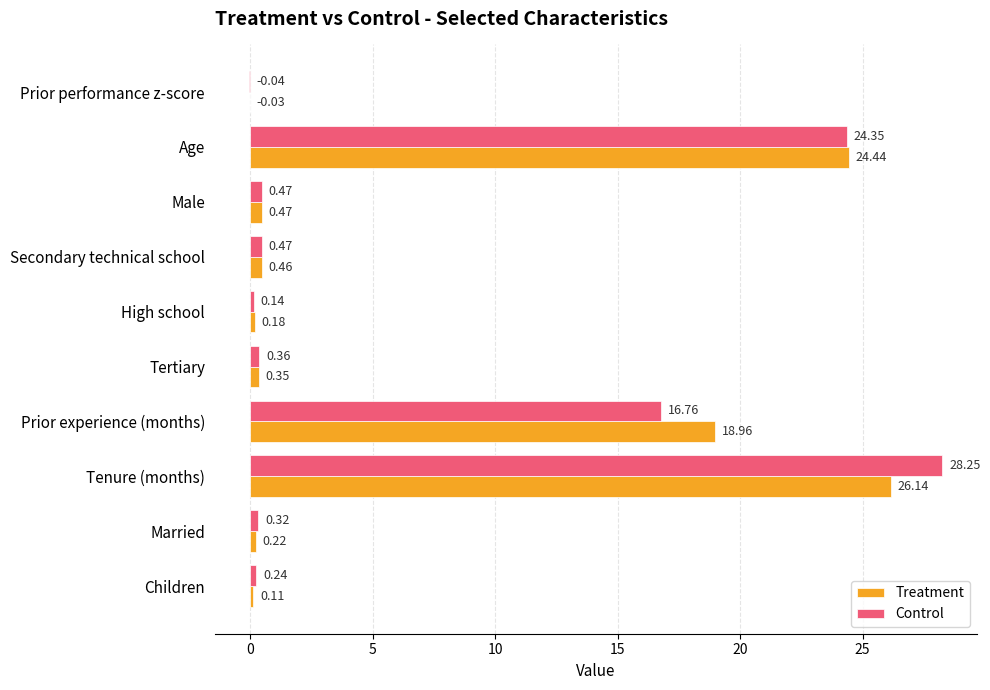

What is the sum of the Control values at Married and Tenure (months)?

28.6